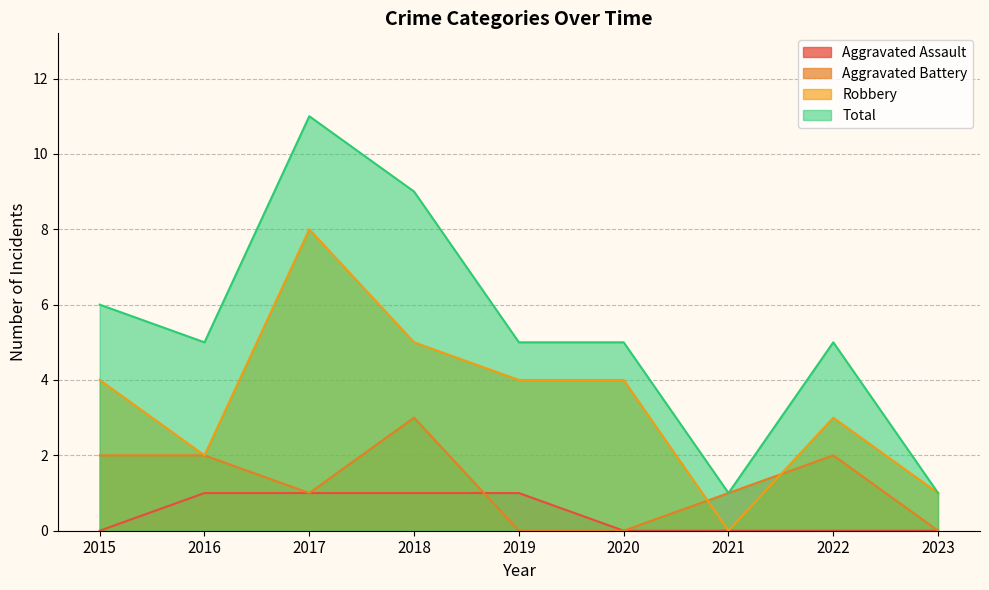

How many lines are shown in the chart?

4